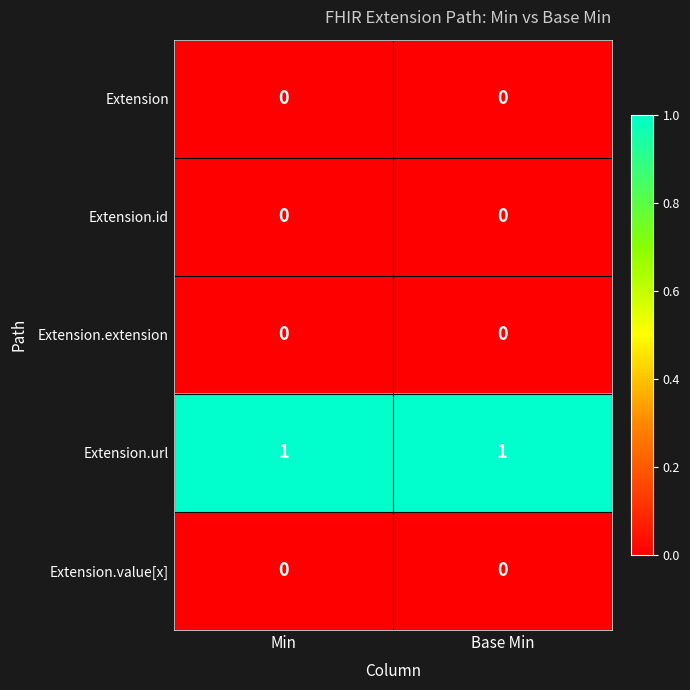

Is it true that Extension equals 0 at Base Min?

True